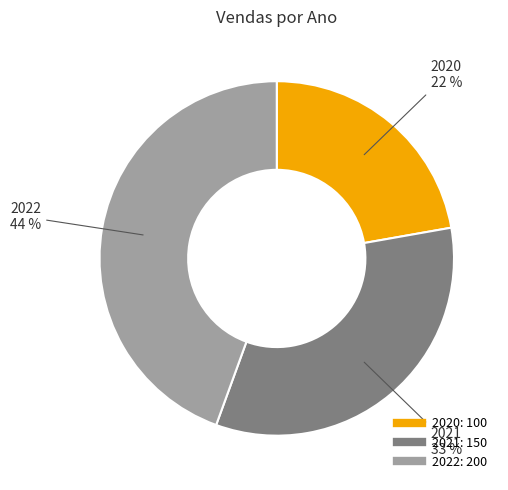

To the nearest percent, what is the average slice percentage?

33%